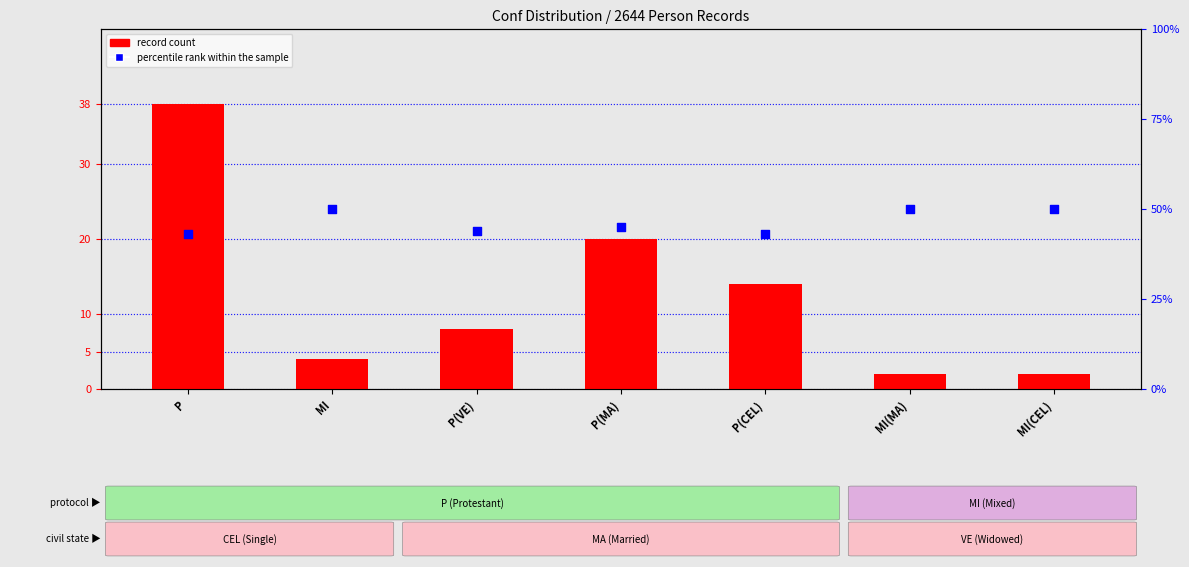

Which series contains the highest Y value?

percentile rank within the sample